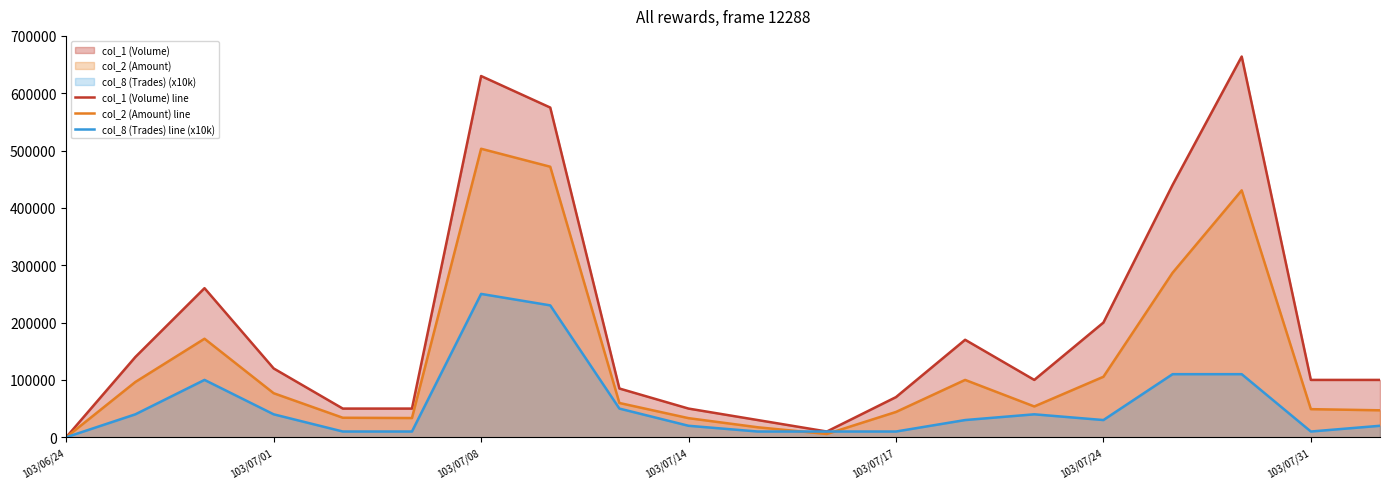

At which category is the sum across all series the highest?

103/07/08